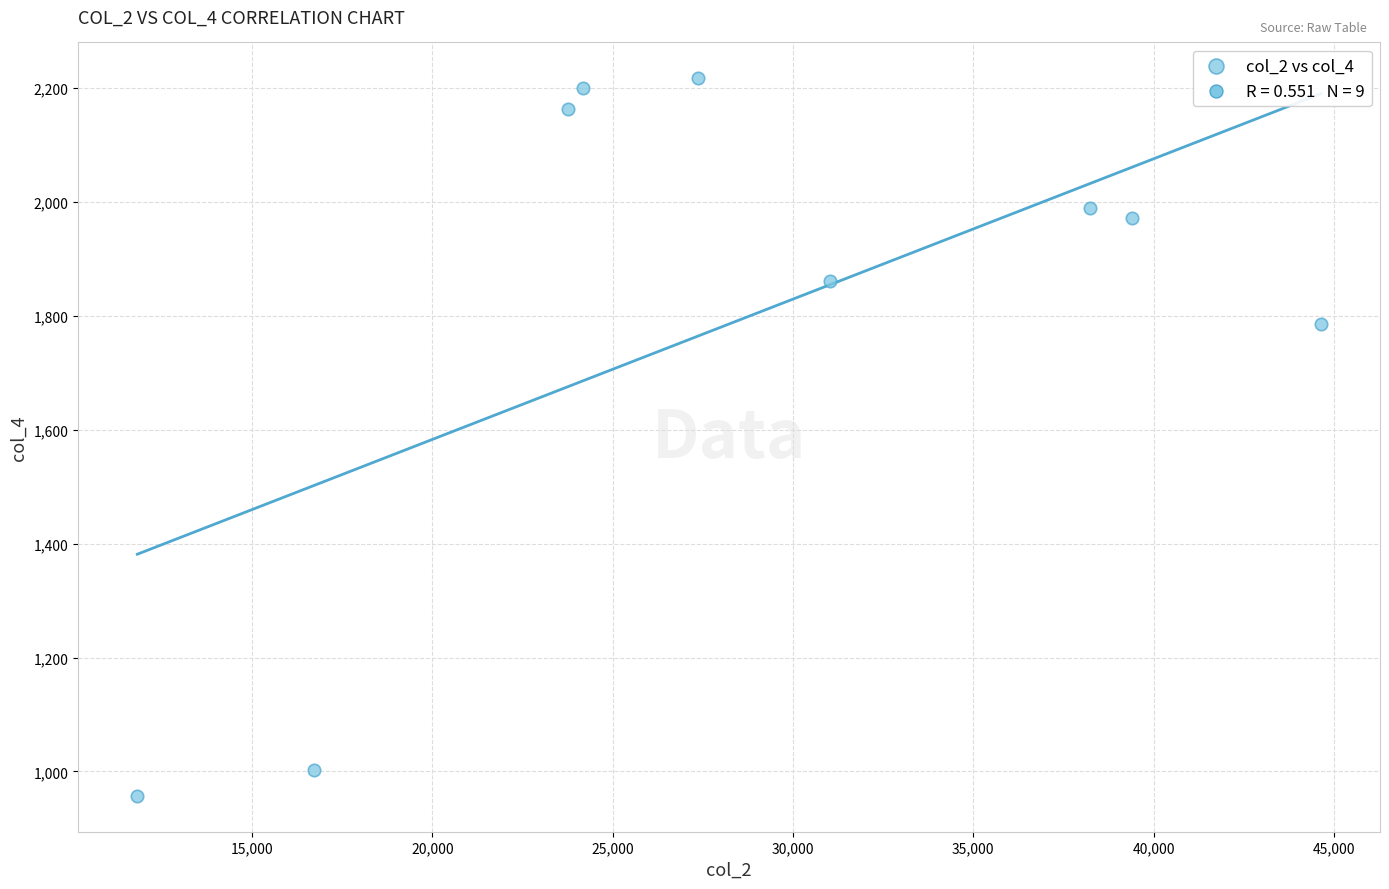

What Y value in the scatter plot is closest to 1586?

1785.6